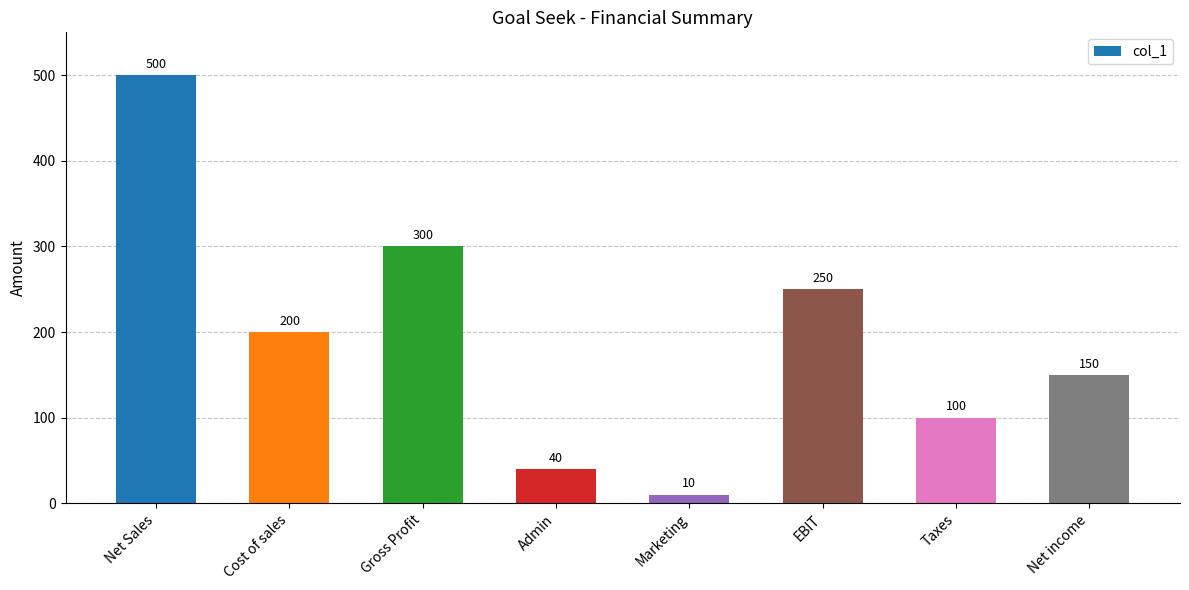

Rank the categories by value from lowest to highest.

Marketing, Admin, Taxes, Net income, Cost of sales, EBIT, Gross Profit, Net Sales